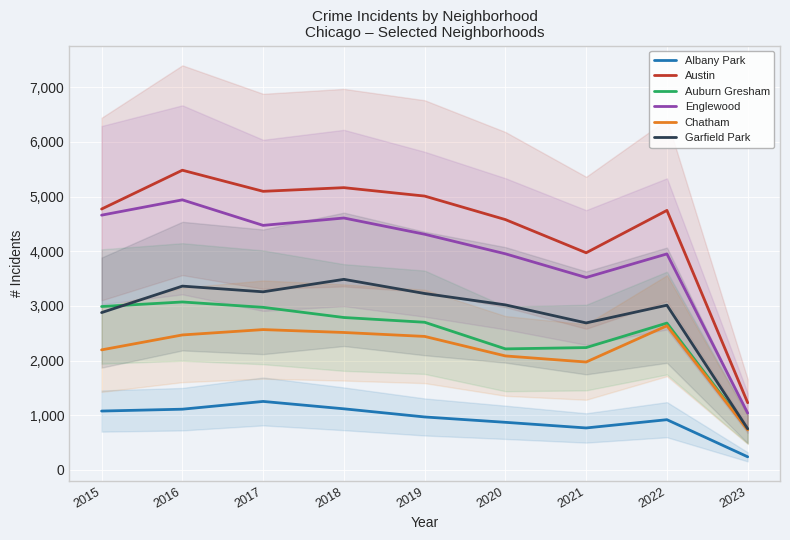

What is the average value of the Auburn Gresham series?

2488